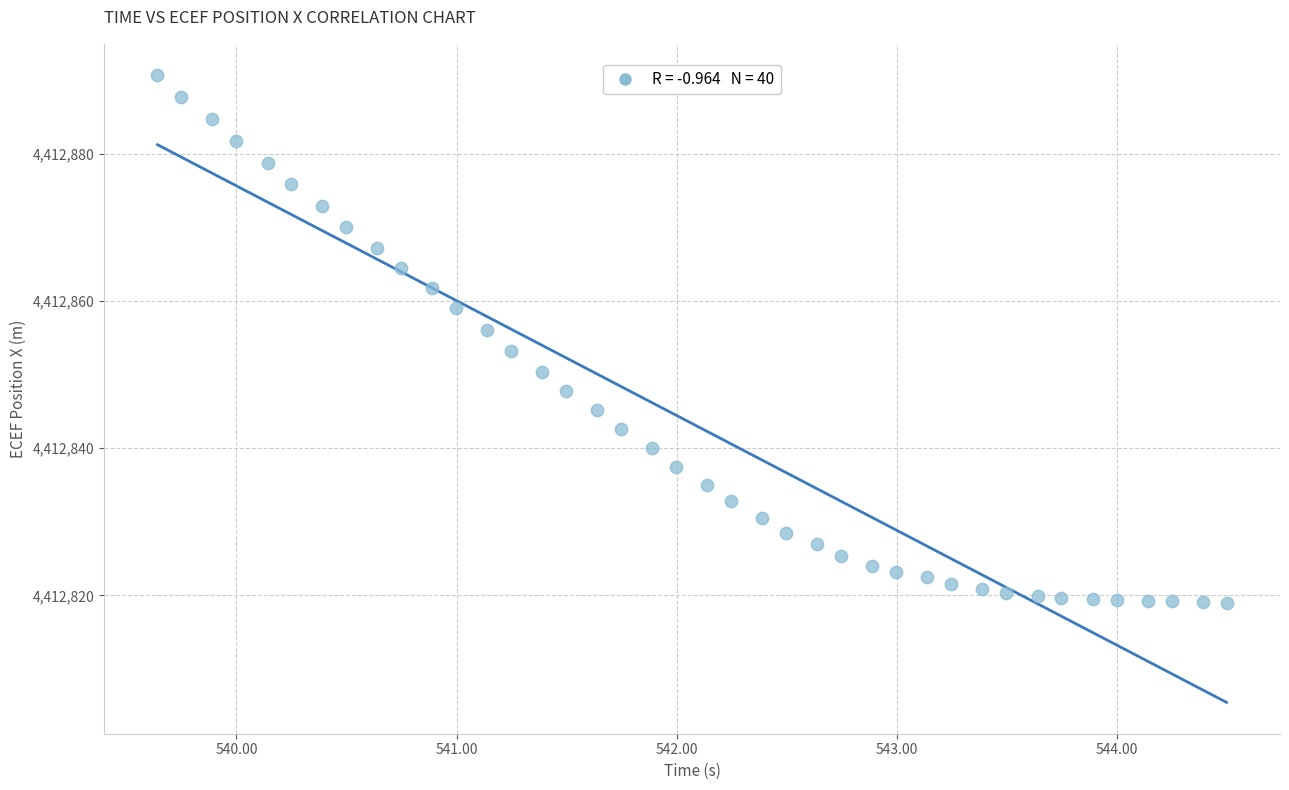

What is the range of Y values (max minus min)?

71.6